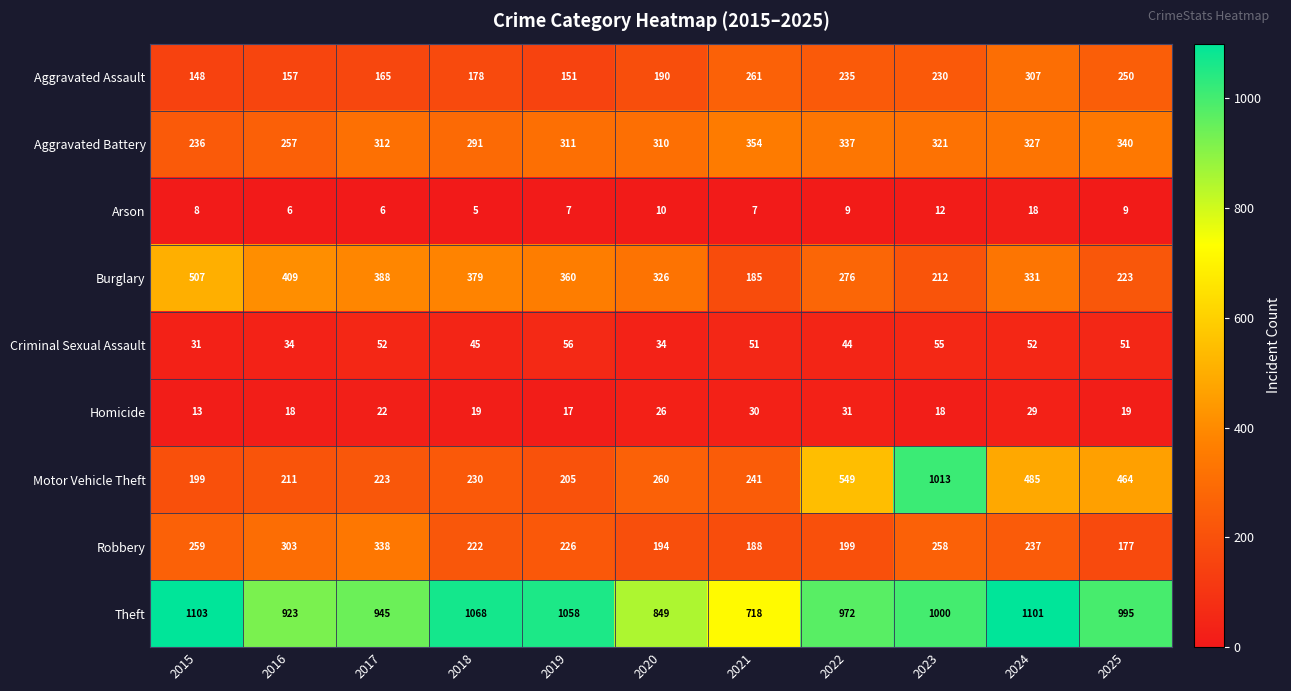

Which series changed the most between 2020 and 2025?

Motor Vehicle Theft